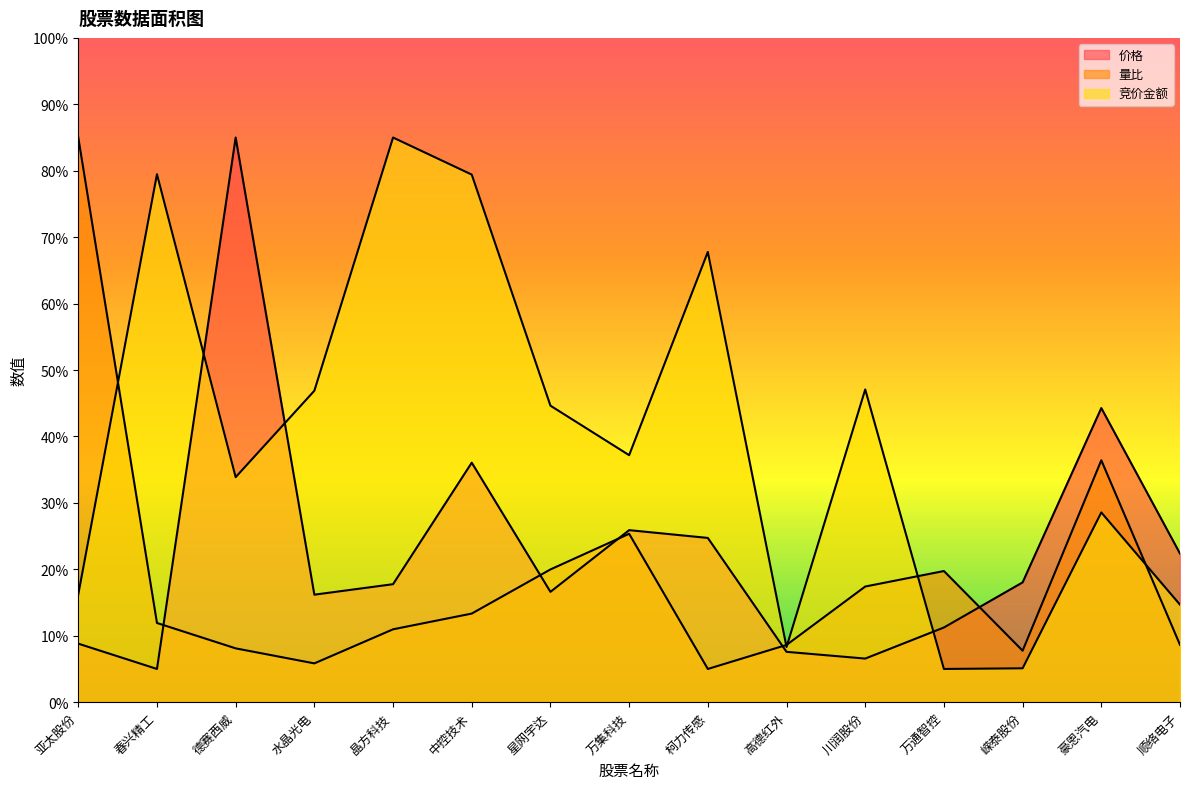

Is the value of 竞价金额 at 柯力传感 greater than the value of 价格 at 嵘泰股份?

Yes